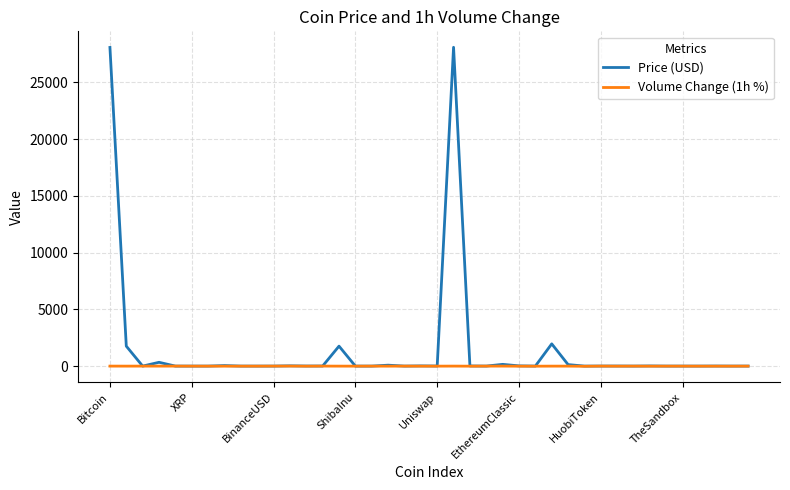

What are all the series names shown in the legend?

Price (USD), Volume Change (1h %)